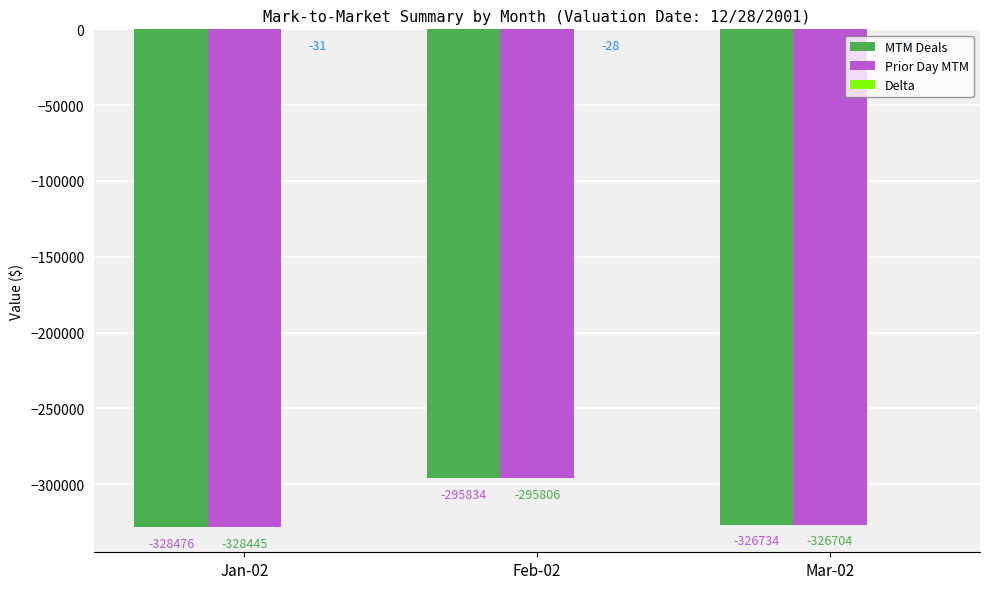

Which series changed the most between Feb-02 and Mar-02?

MTM Deals